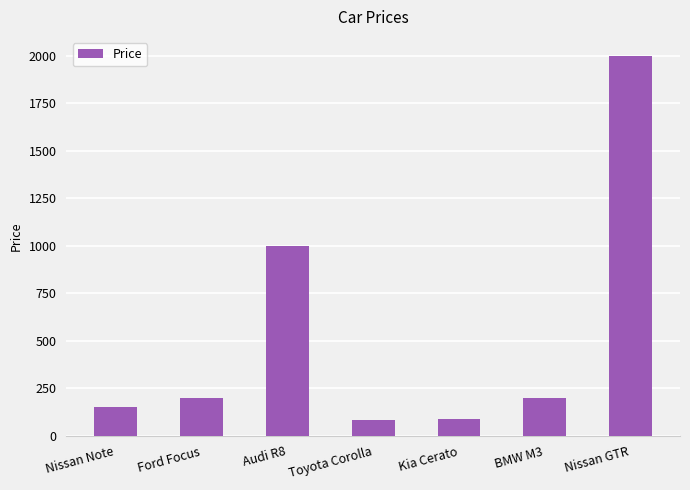

How many bars are there in total?

7